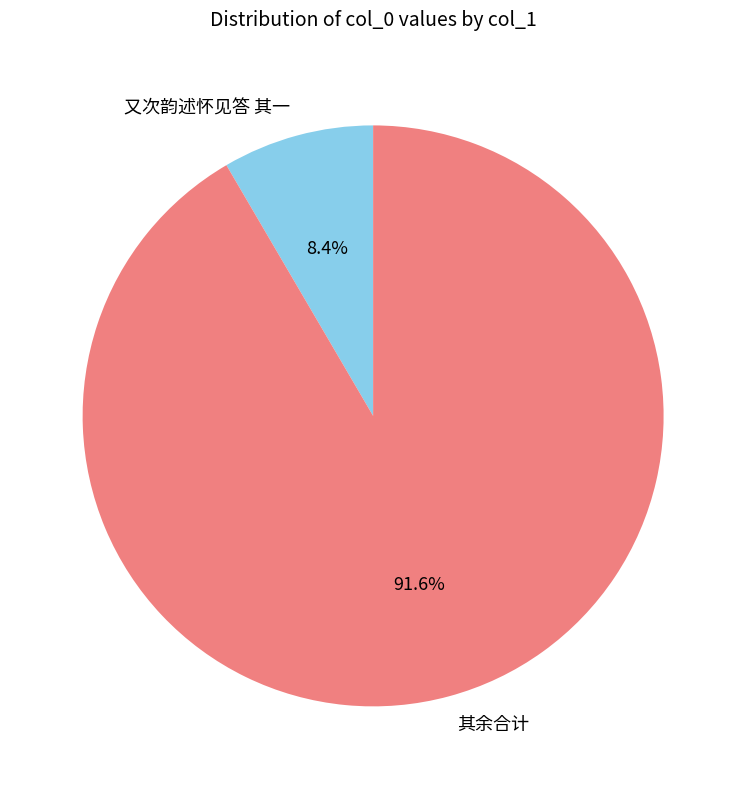

What is the ratio of the value at 其余合计 to the value at 又次韵述怀见答 其一?

10.9